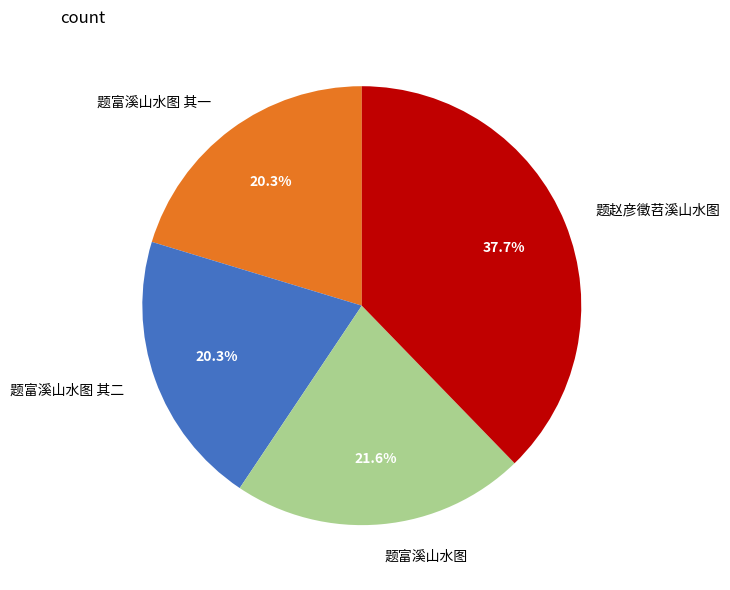

Is it true that 题富溪山水图 is 30% of the pie?

False